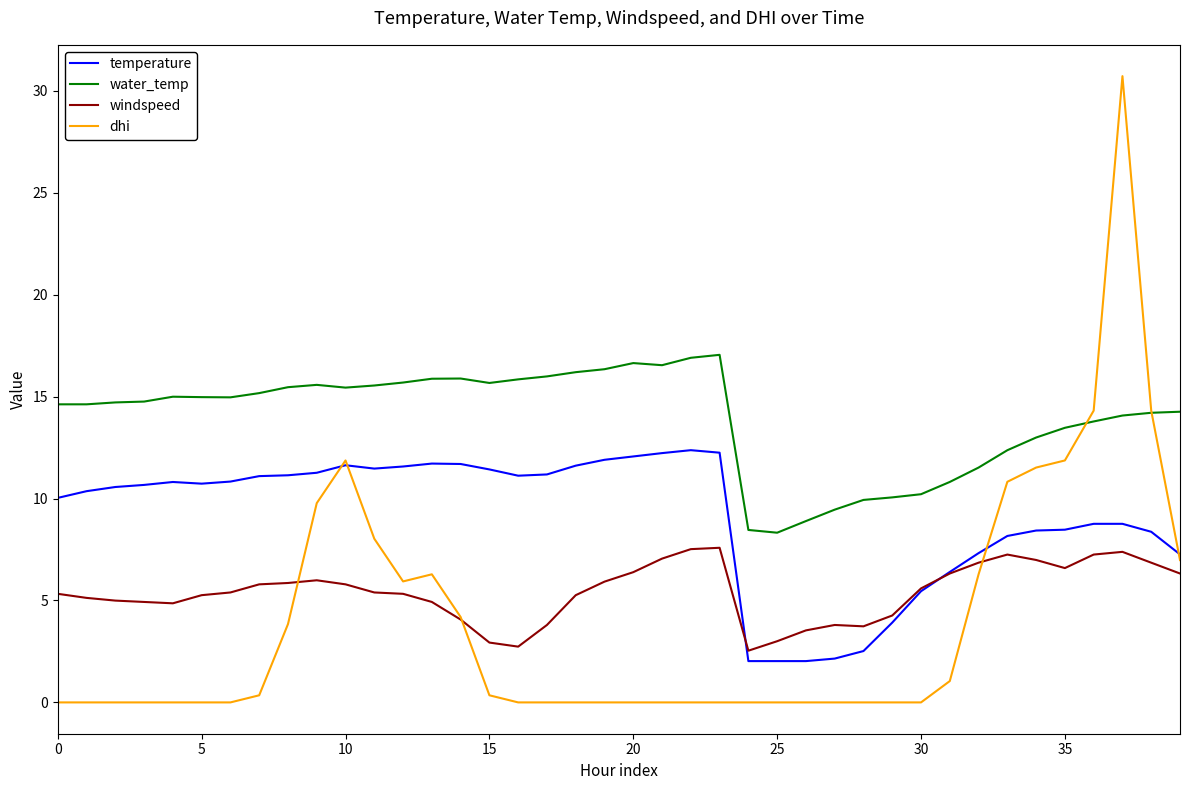

Which series has the largest total across all categories?

water_temp